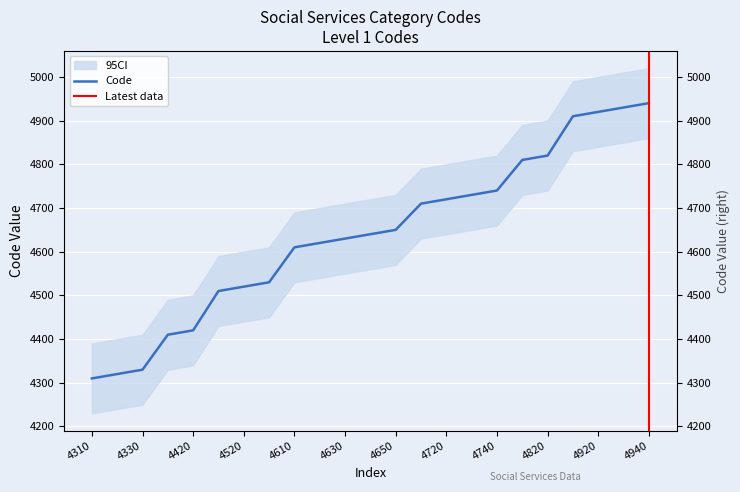

What is the difference between the values at 4510 and 4410?

100